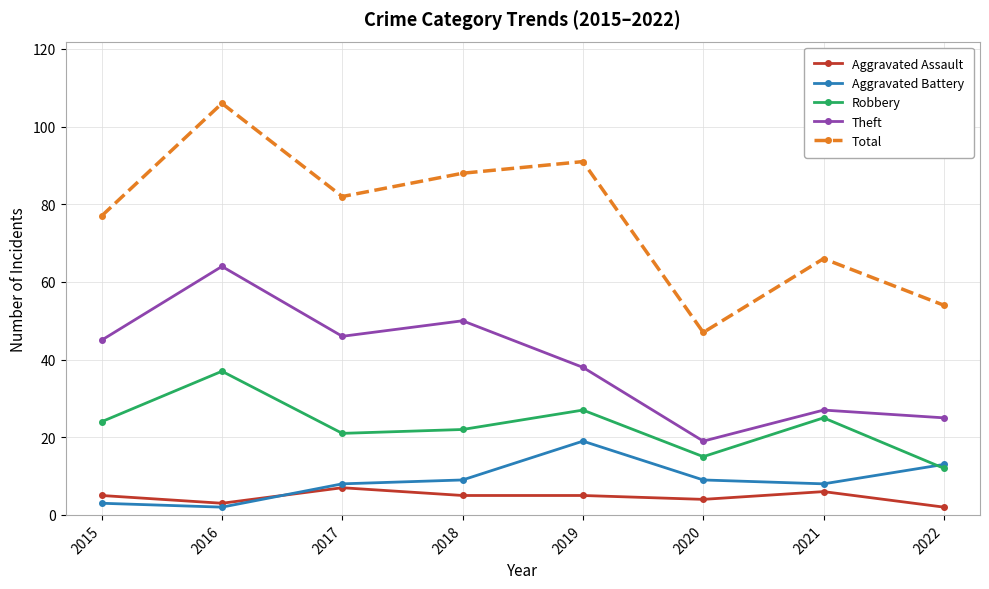

How many categories are shown in the chart?

8